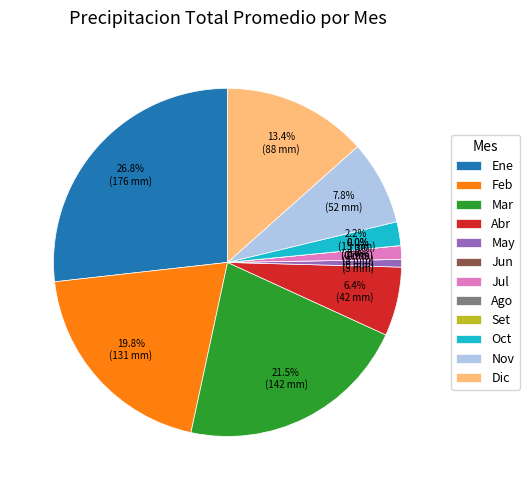

What percentage is the Dic slice, to the nearest percent?

13%